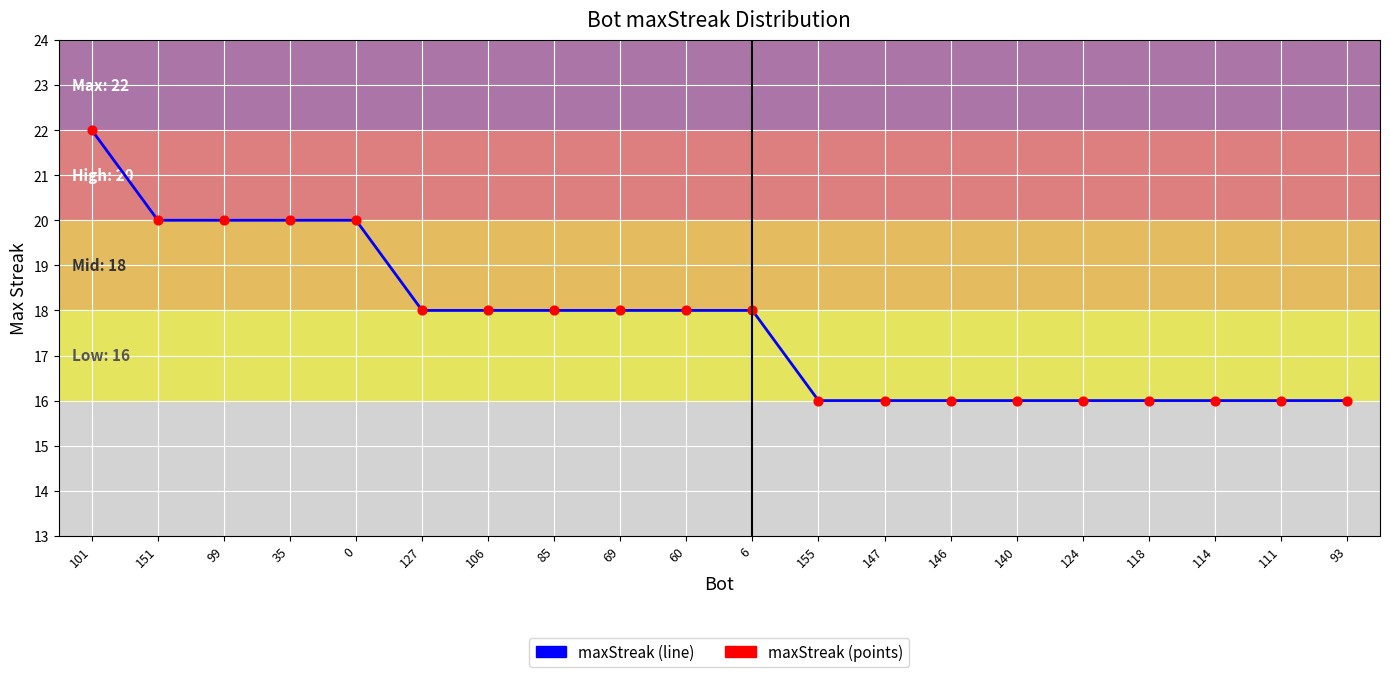

What is the ratio of the value at 101 to the value at 114?

1.4